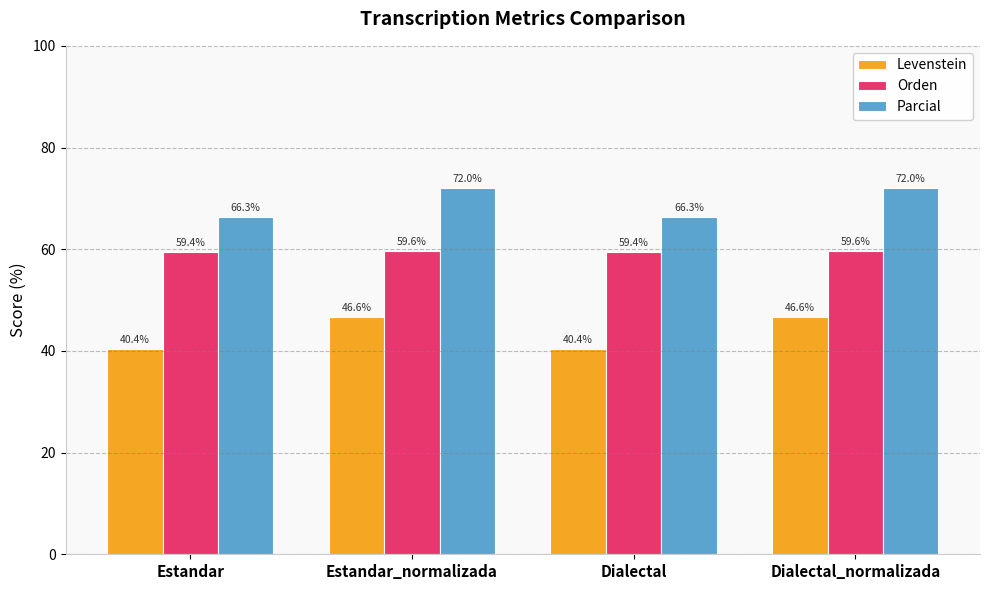

What is the label of the 2nd bar from the left?

Estandar_normalizada